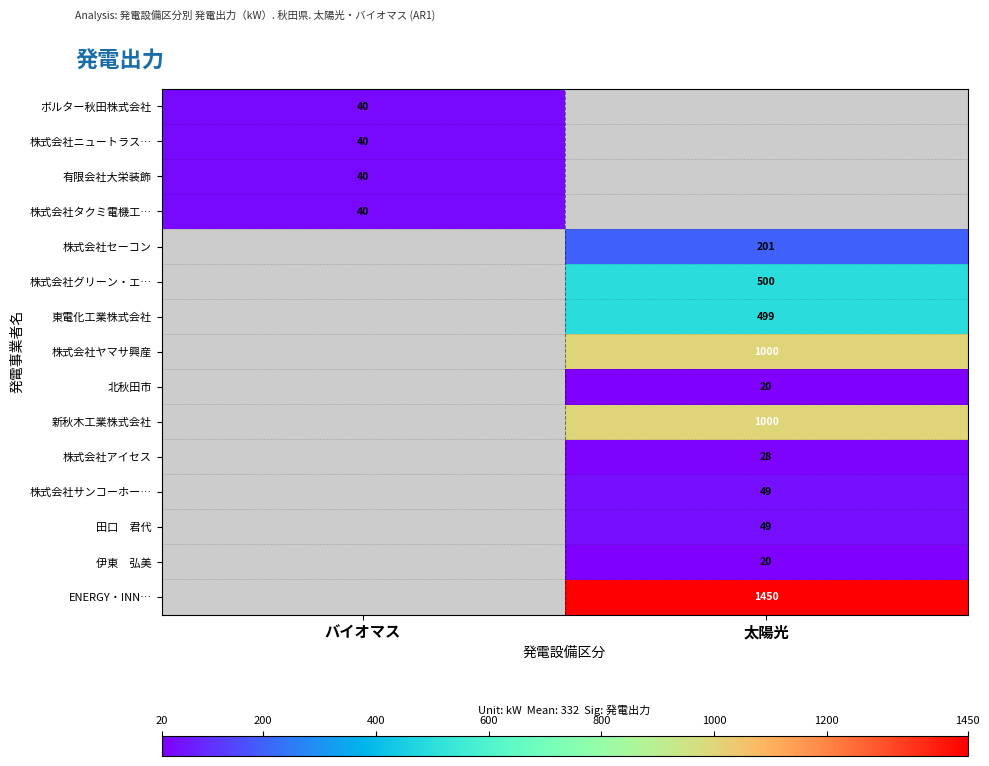

True or false: 株式会社セーコン has a value of 128 at 太陽光.

False